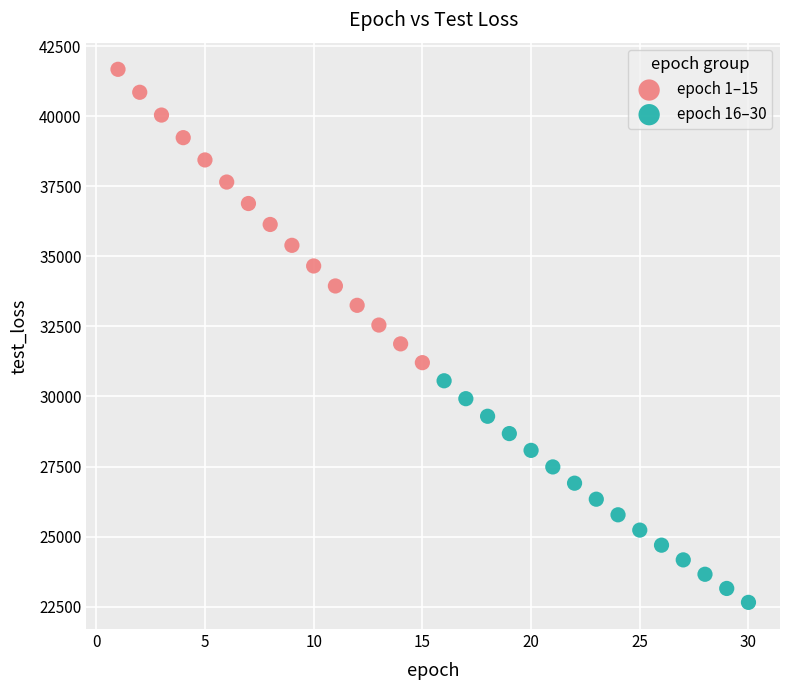

Which series reaches the minimum Y coordinate?

epoch 16–30